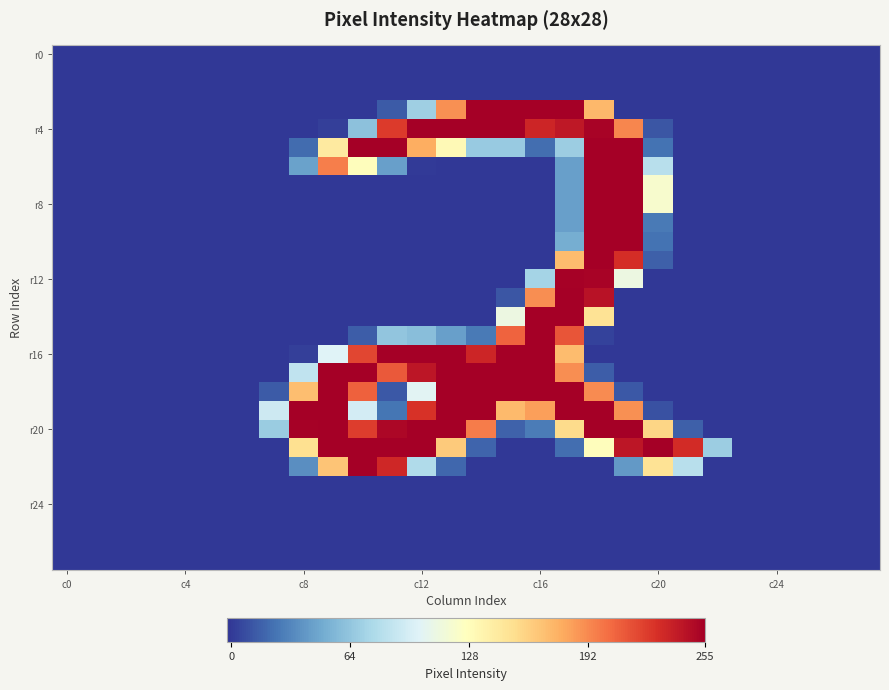

How many categories are shown in the chart?

28